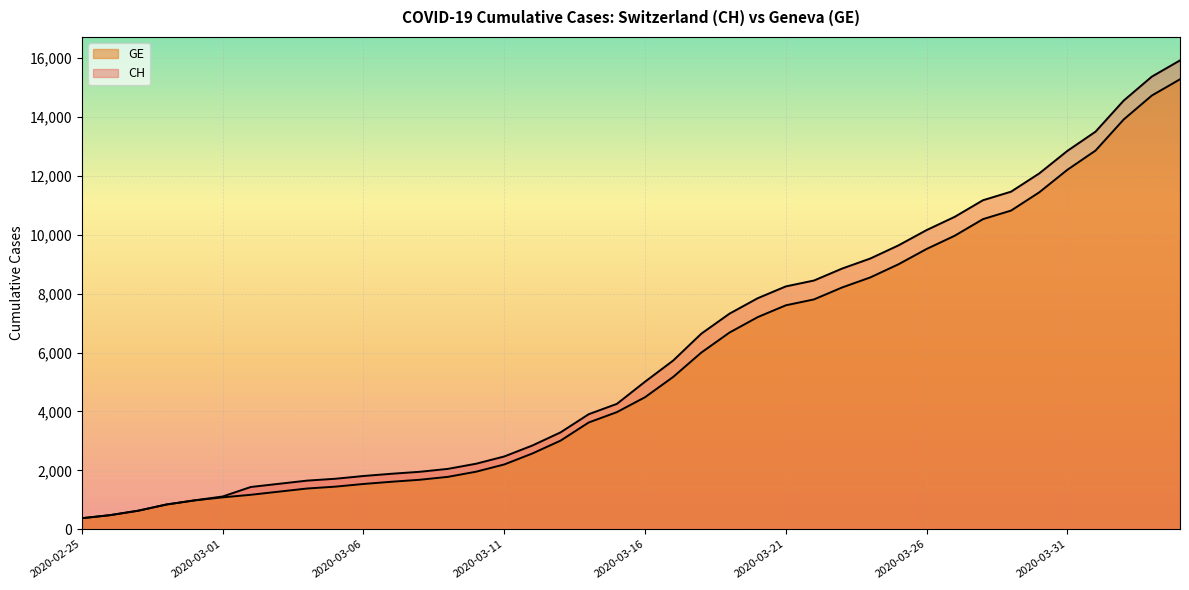

Rank the categories by GE value from highest to lowest.

2020-04-04, 2020-04-03, 2020-04-02, 2020-04-01, 2020-03-31, 2020-03-30, 2020-03-29, 2020-03-28, 2020-03-27, 2020-03-26, 2020-03-25, 2020-03-24, 2020-03-23, 2020-03-22, 2020-03-21, 2020-03-20, 2020-03-19, 2020-03-18, 2020-03-17, 2020-03-16, 2020-03-15, 2020-03-14, 2020-03-13, 2020-03-12, 2020-03-11, 2020-03-10, 2020-03-09, 2020-03-08, 2020-03-07, 2020-03-06, 2020-03-05, 2020-03-04, 2020-03-03, 2020-03-02, 2020-03-01, 2020-02-29, 2020-02-28, 2020-02-27, 2020-02-26, 2020-02-25